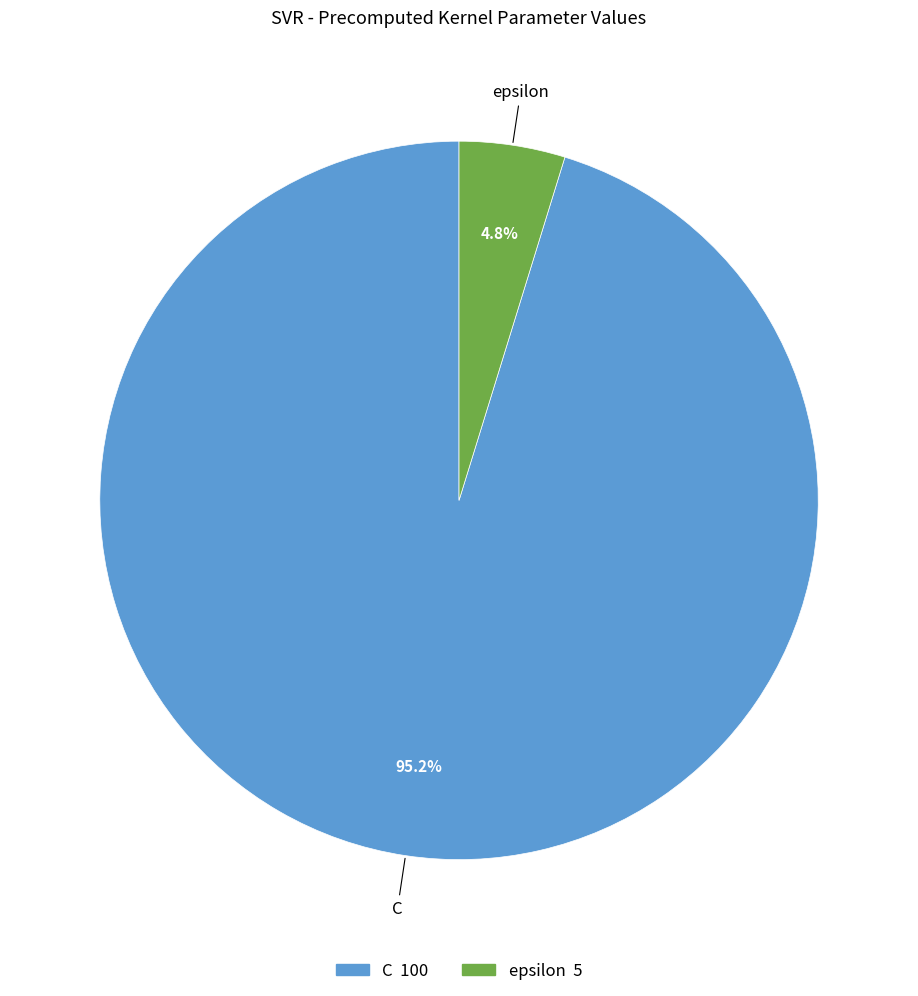

Do epsilon and C together represent more than half of the pie?

Yes